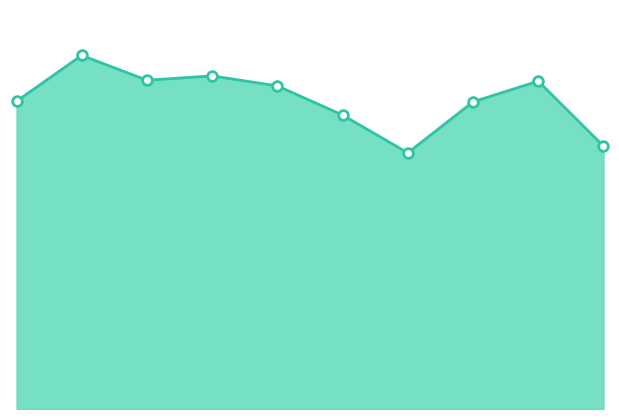

Reading left to right, extract all data points from this chart.

4770	5481	5096	5163	5008	4556	3970	4761	5082	4075